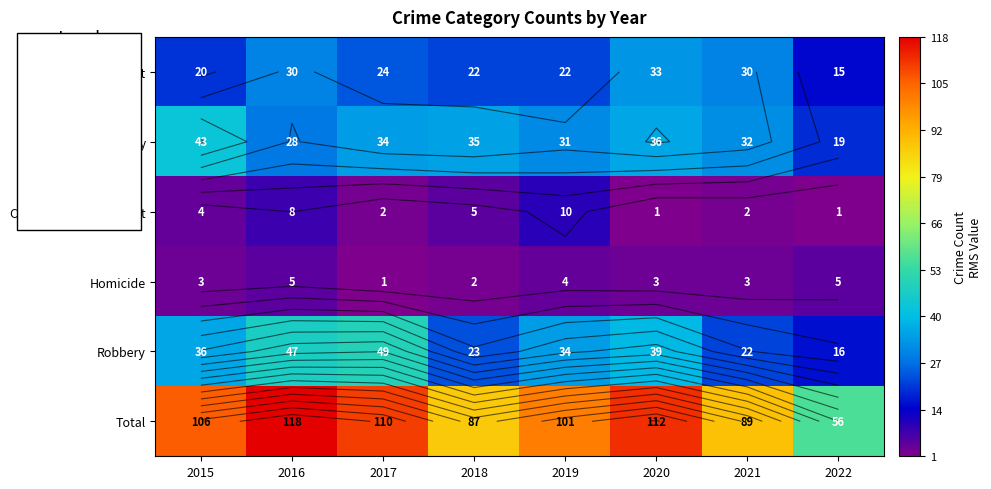

At which label is Homicide closest to 3?

2015